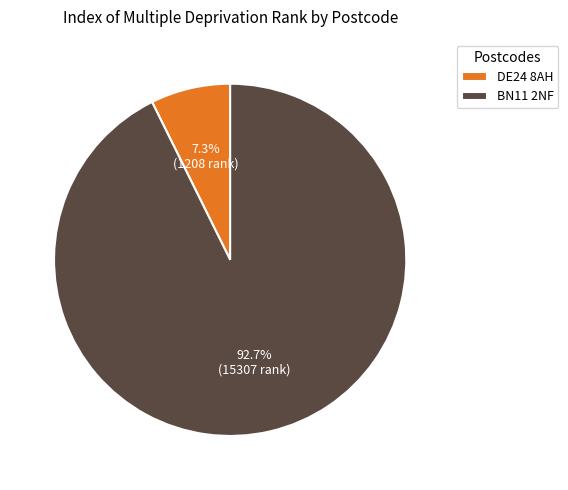

What is the majority slice?

BN11 2NF